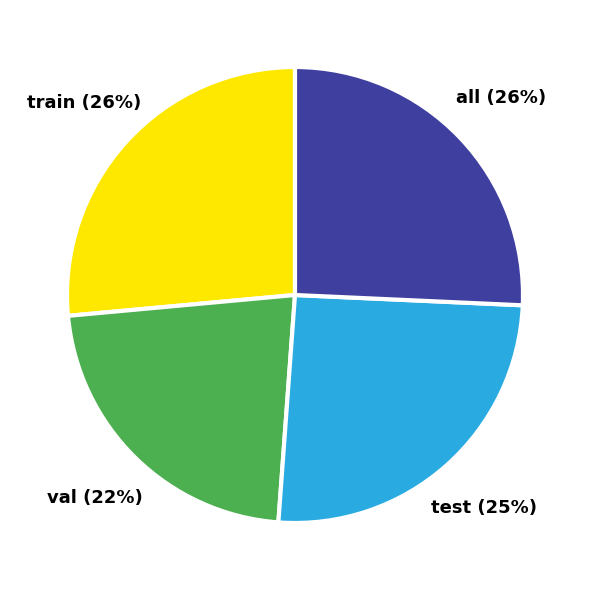

What percentage is the val slice, to the nearest percent?

22%